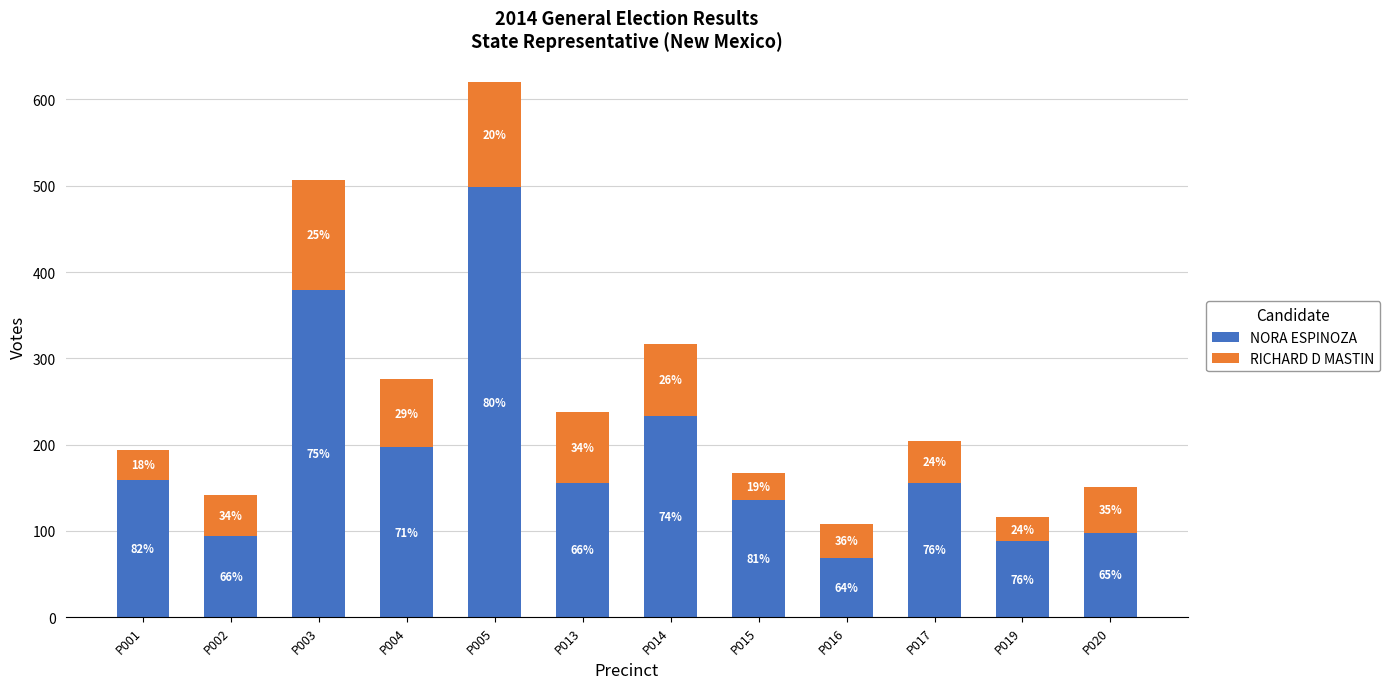

What is the sum of all RICHARD D MASTIN values?

777